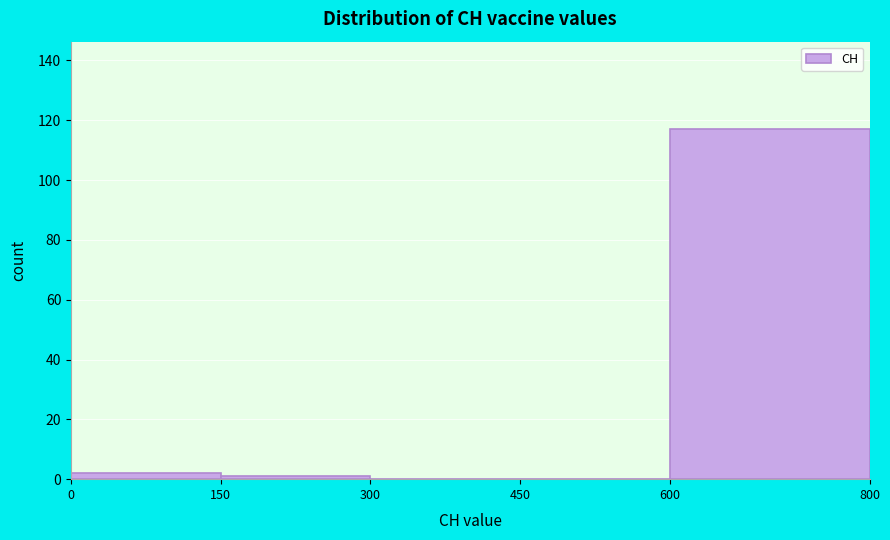

Reading left to right, list every bar in this chart as the range it spans on the x-axis followed by its height. The values are not printed on the chart, so give them approximately, as read against the axis.

0 to 150: 2
150 to 300: under 2
300 to 450: 0
450 to 600: 0
600 to 800: 118